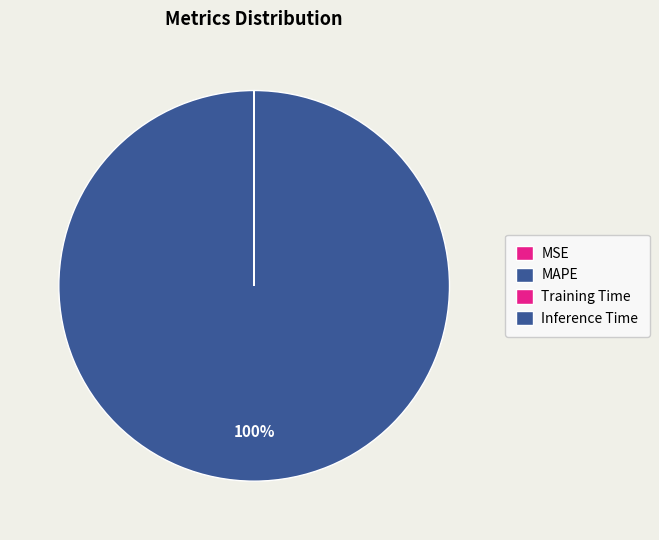

True or false: MAPE accounts for 87% of the total.

False